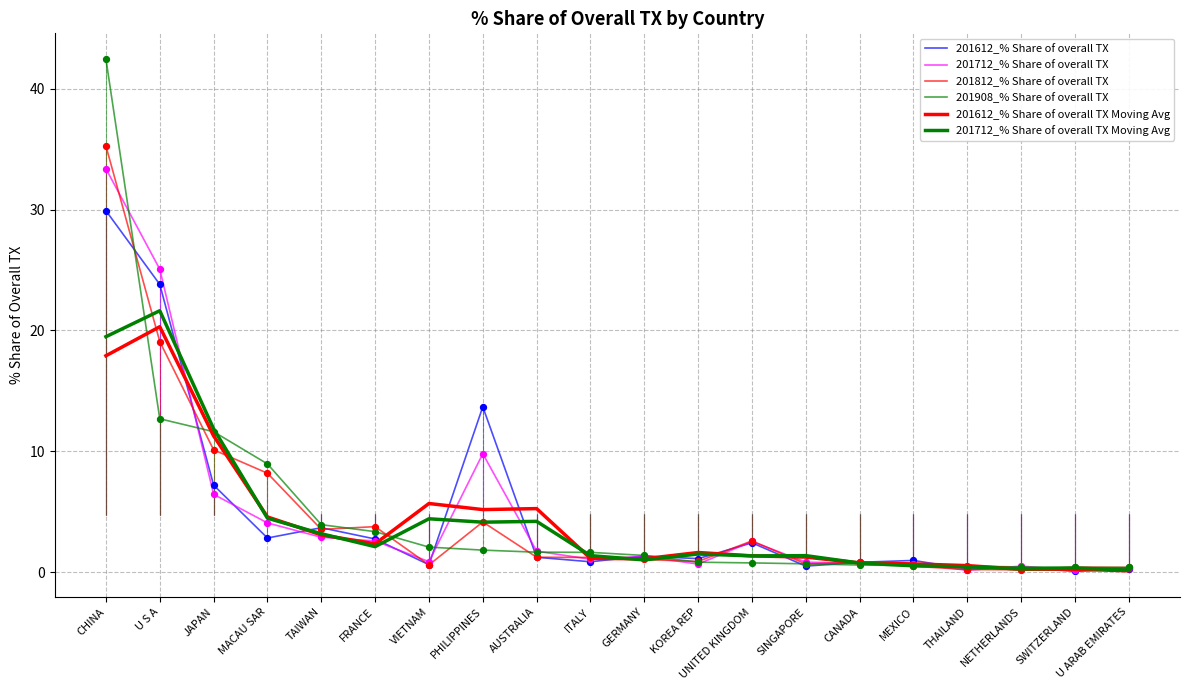

Is the value of 201908_% Share of overall TX at JAPAN greater than the value of 201712_% Share of overall TX at VIETNAM?

Yes